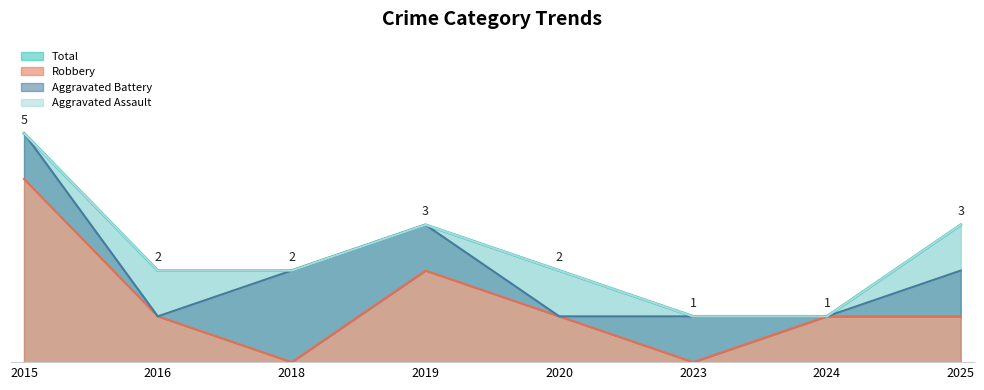

The value of Robbery at 2018 is 0. True or false?

True